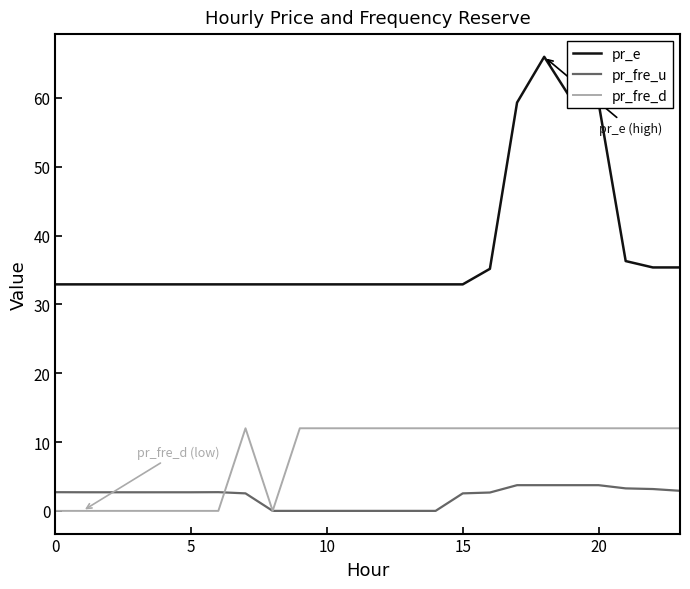

Rank the series by their average value, from lowest to highest.

pr_fre_u, pr_fre_d, pr_e